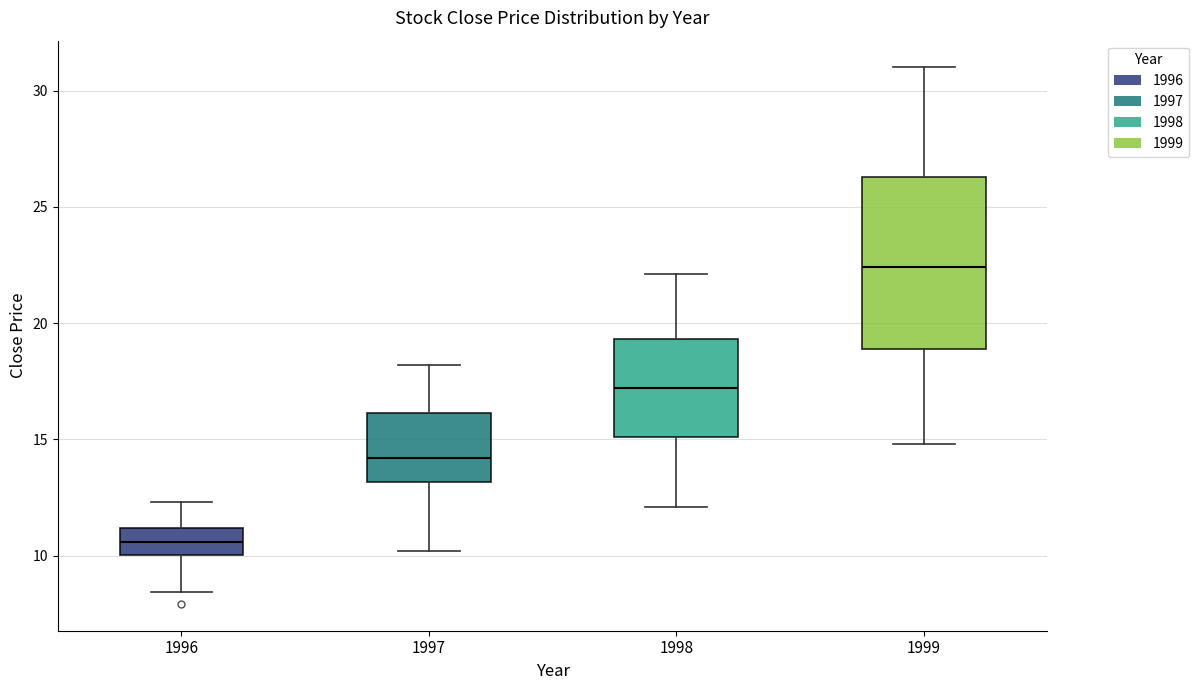

Comparing the boxes themselves (not the whiskers), which one is the tallest?

1999